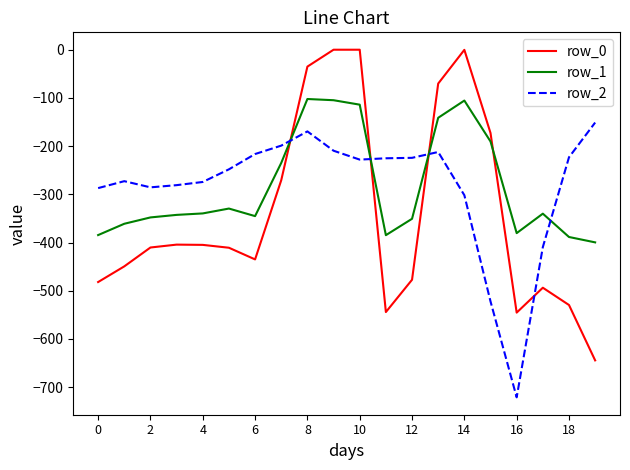

What is the average value of the row_0 series?

-339.0